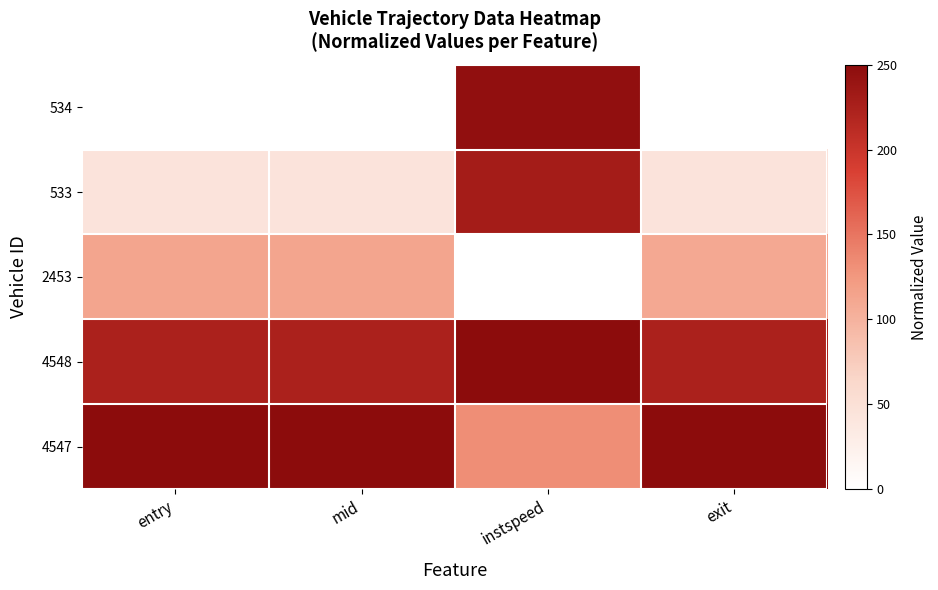

How many categories are shown in the chart?

4